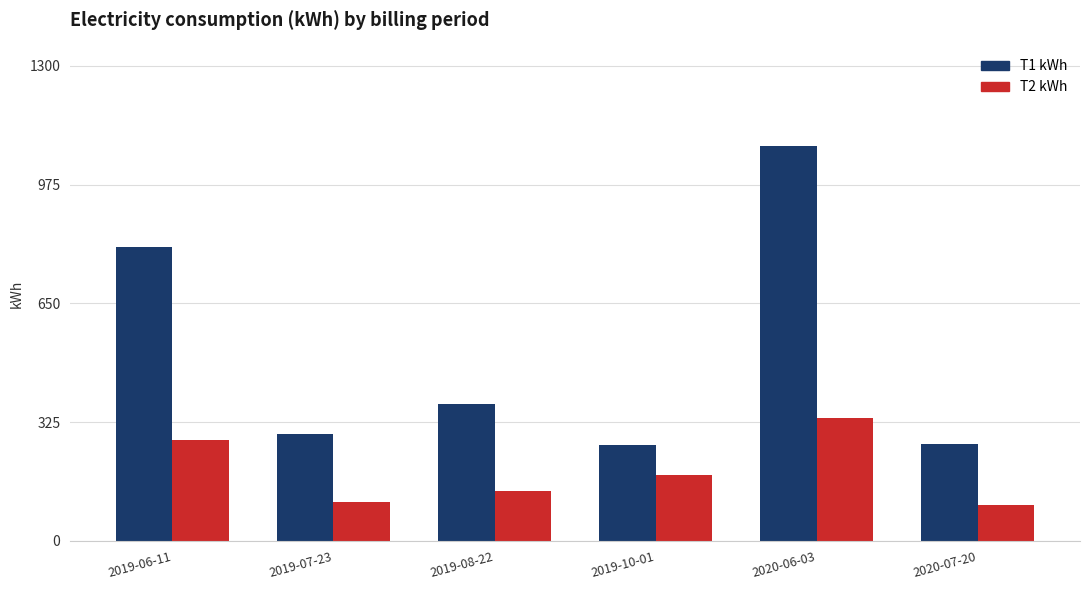

What is the lowest value of the T2 kWh series?

98